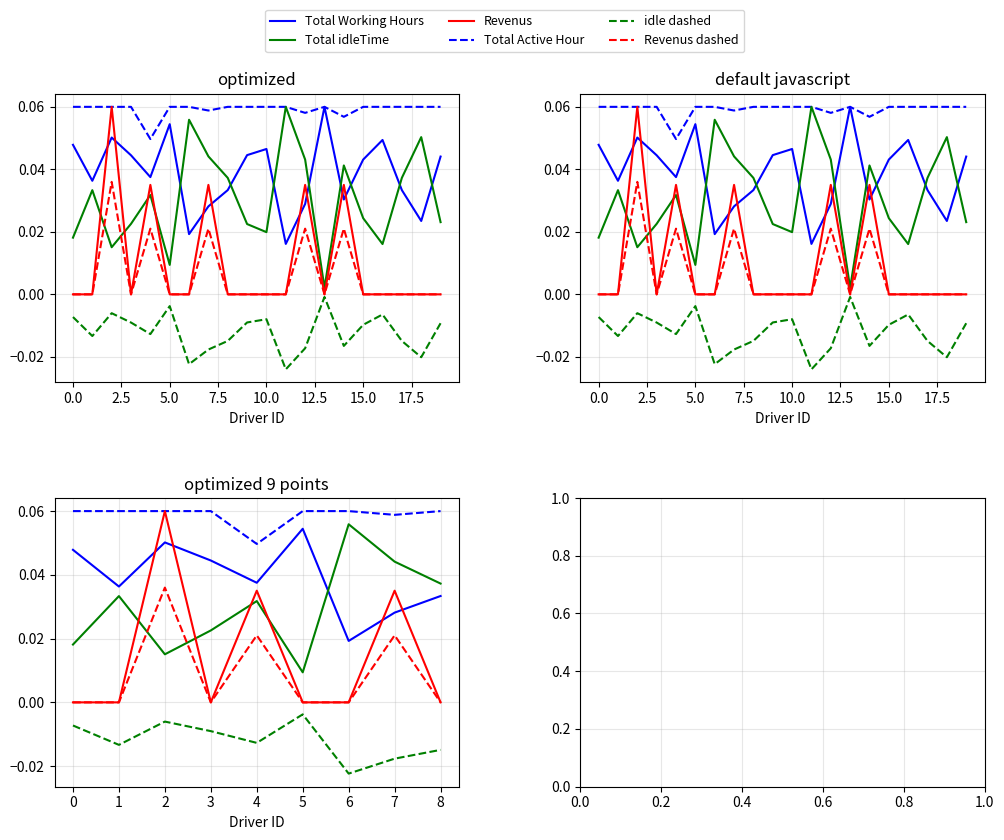

What are all the series names shown in the legend?

Total Working Hours, Total Active Hour, Total idleTime, idle dashed, Revenus, Revenus dashed